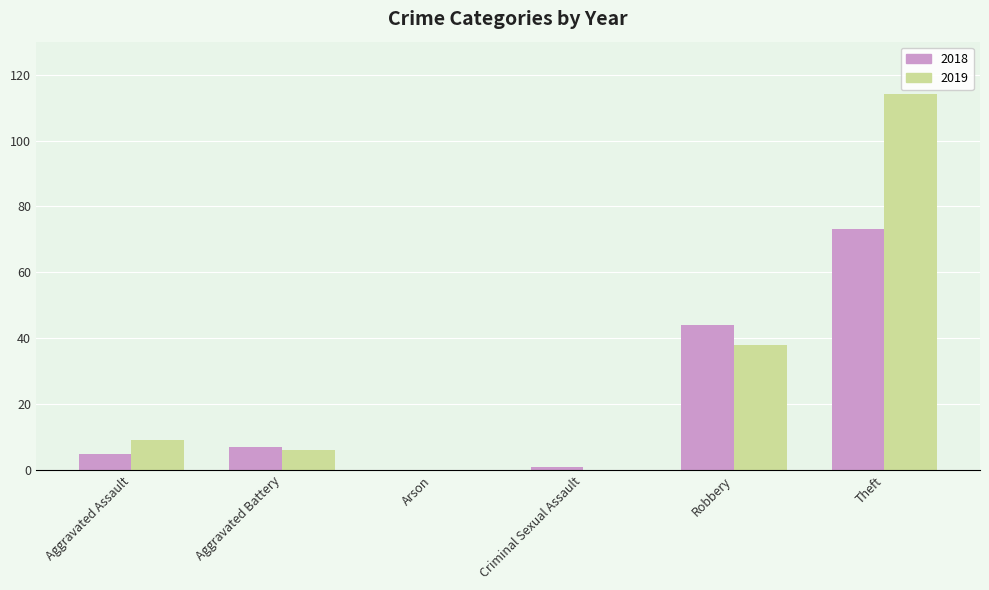

Where is 2018 nearest to the value 36?

Robbery